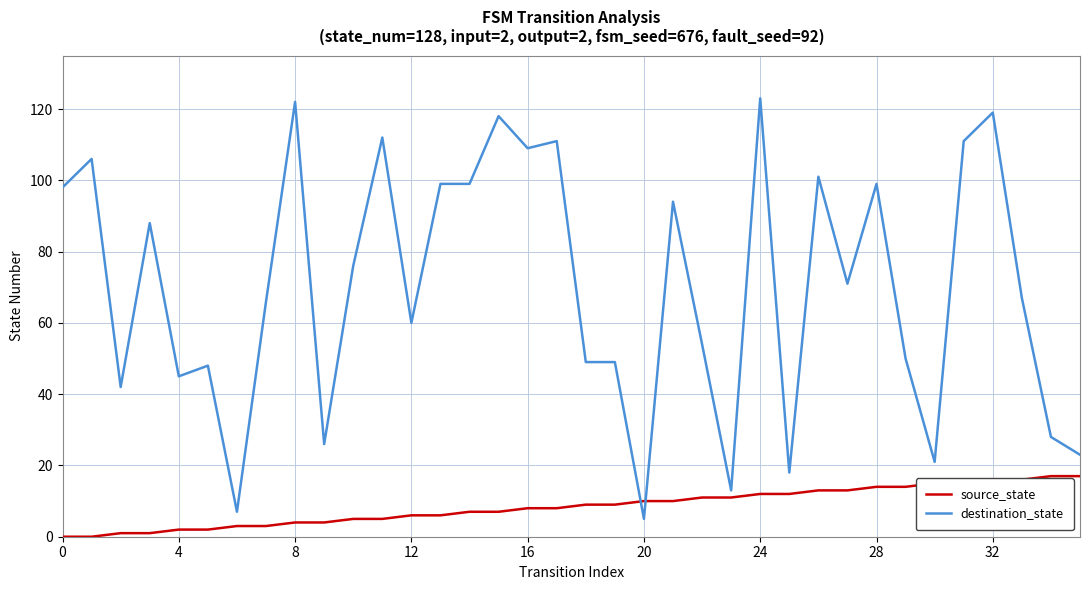

List the series in order of their peak value, lowest first.

source_state, destination_state